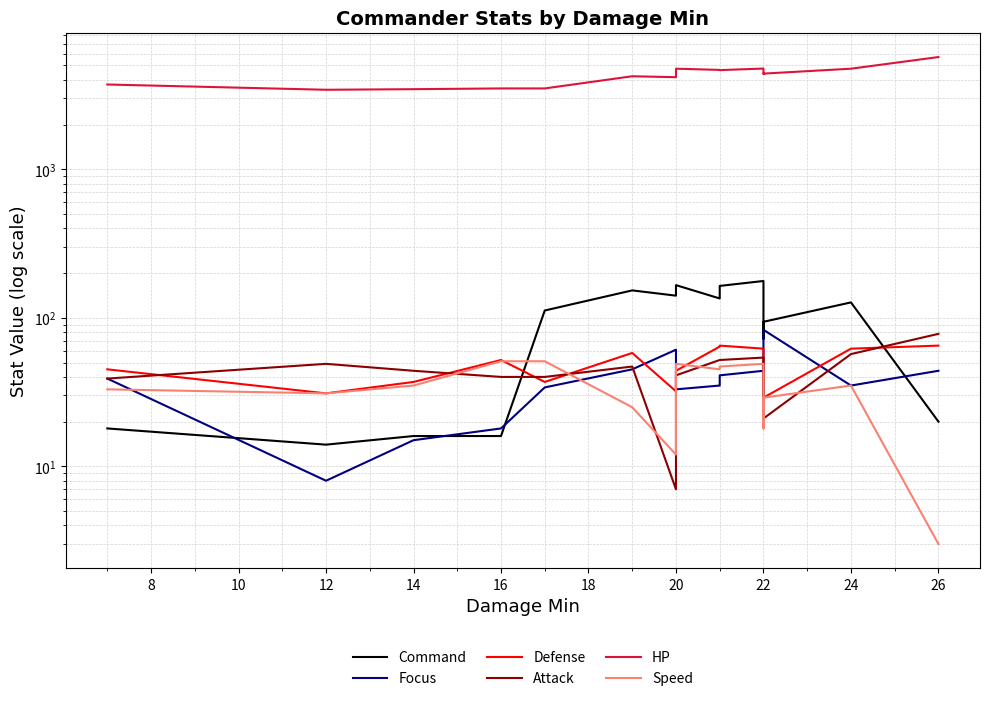

Which series has the widest spread of values?

HP